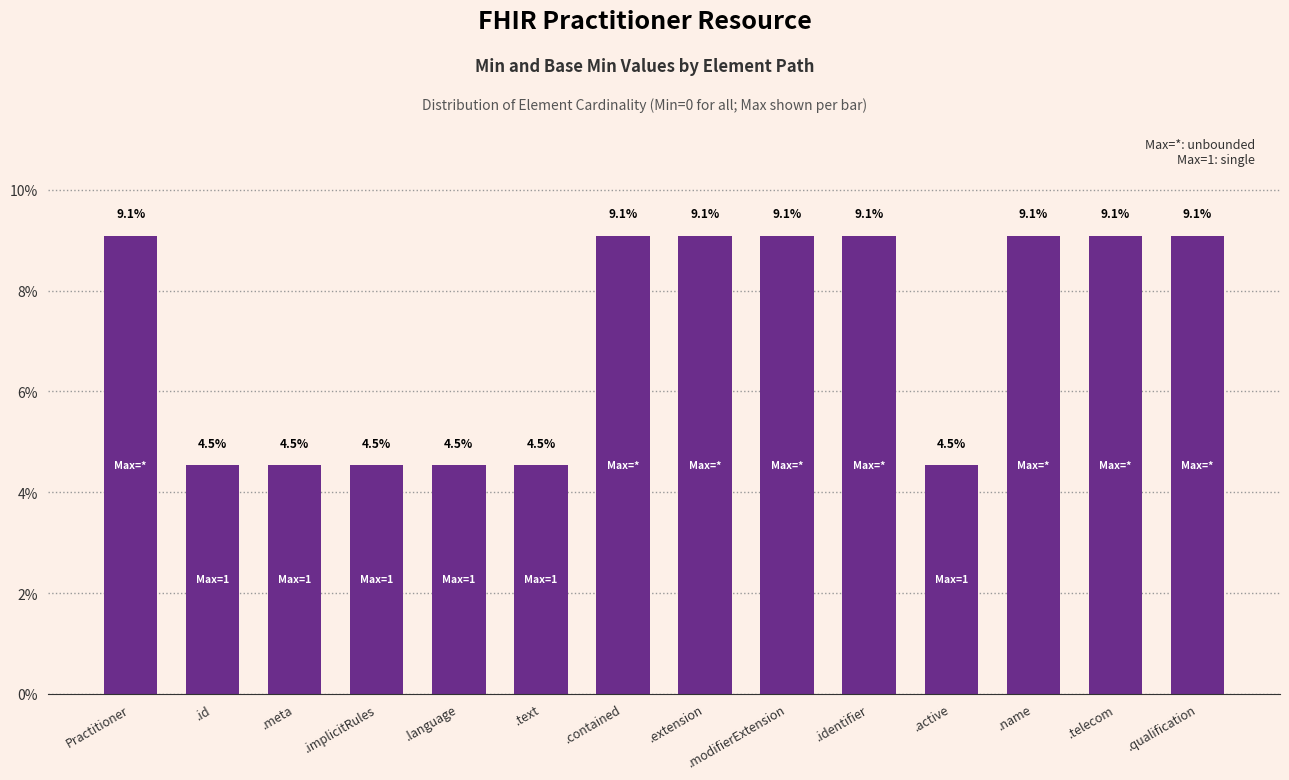

What is the average value?

7.1